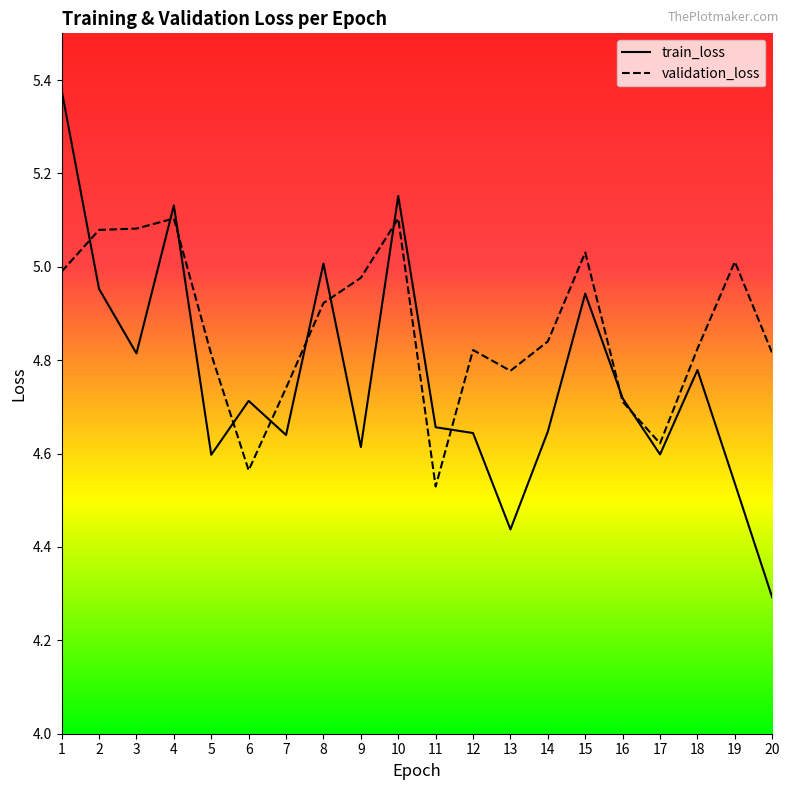

Rank the series at 17 from lowest to highest value.

train_loss, validation_loss